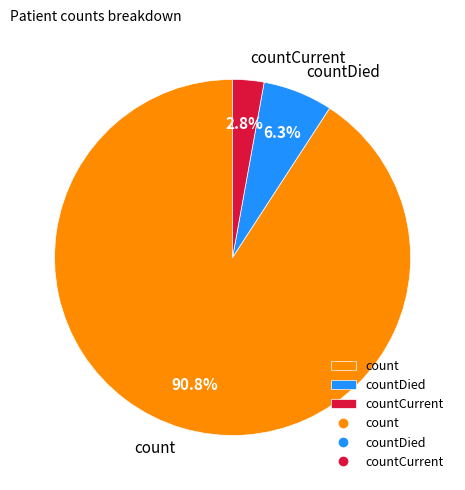

To the nearest percent, what is the difference between the largest and smallest slice percentages?

88%